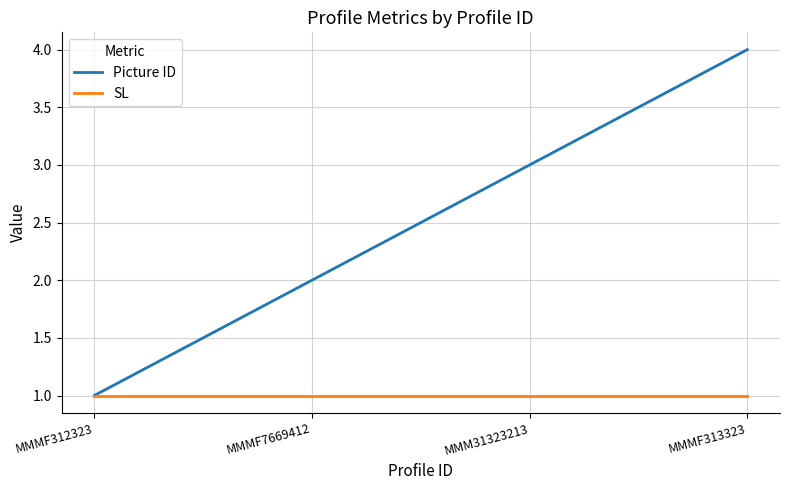

Which category has the highest value across all series?

MMMF313323